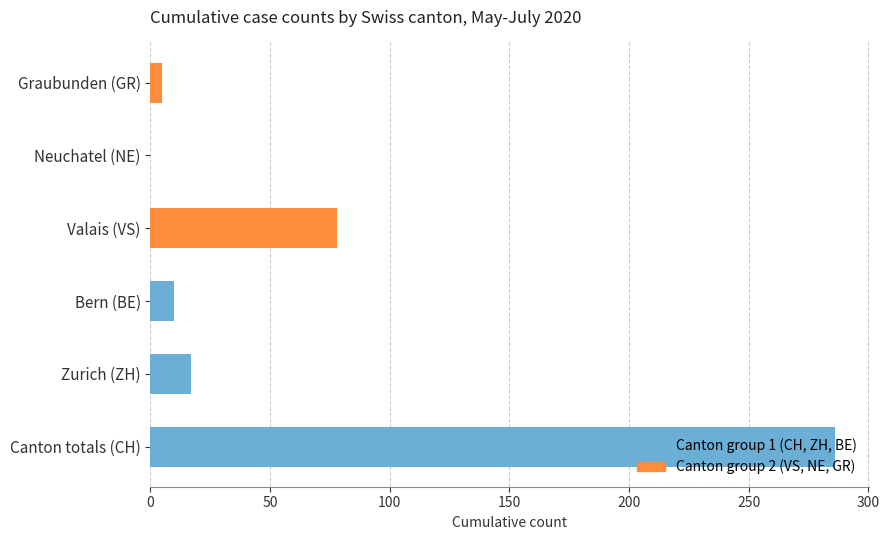

Reading left to right, extract all data points from this chart.

Canton group 1 (CH, ZH, BE): 286	17	10
Canton group 2 (VS, NE, GR): 78	0	5